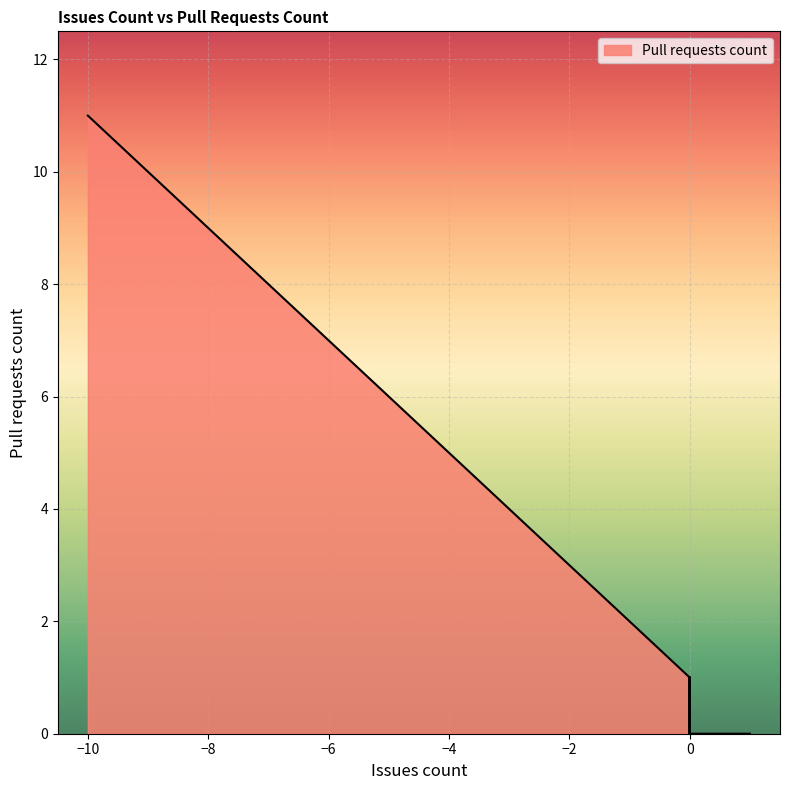

Is it true that the value at 1 is 0?

True